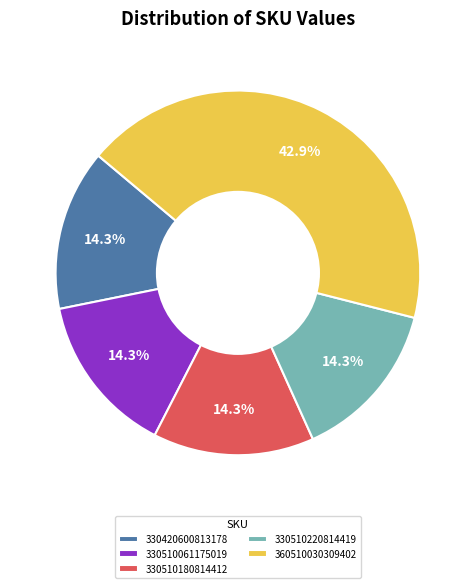

What percentage is the 330420600813178 slice, to the nearest percent?

14%